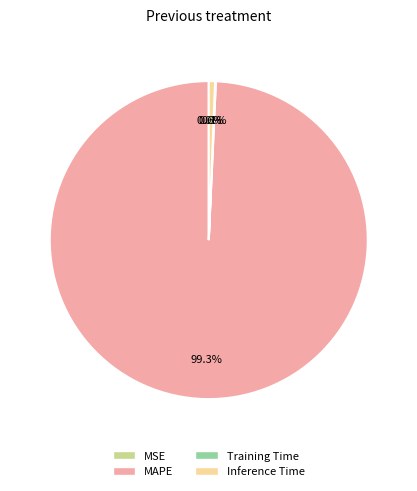

Which slice is the largest?

MAPE